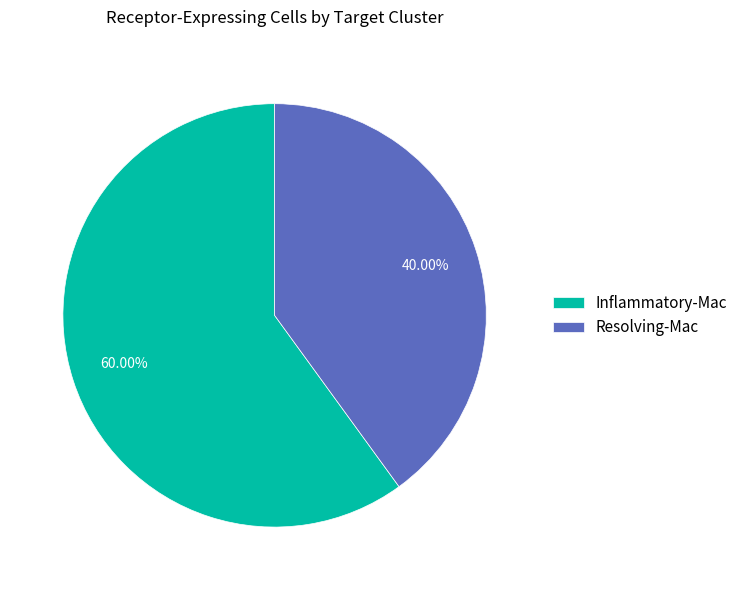

Rank the categories by value from lowest to highest.

Resolving-Mac, Inflammatory-Mac